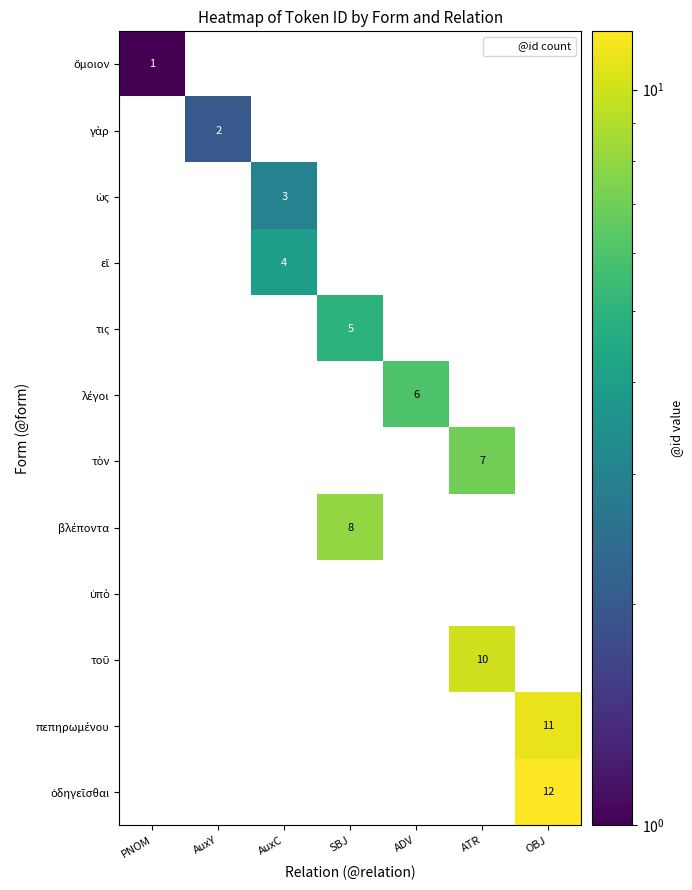

At how many categories does at least one series exceed 7?

3